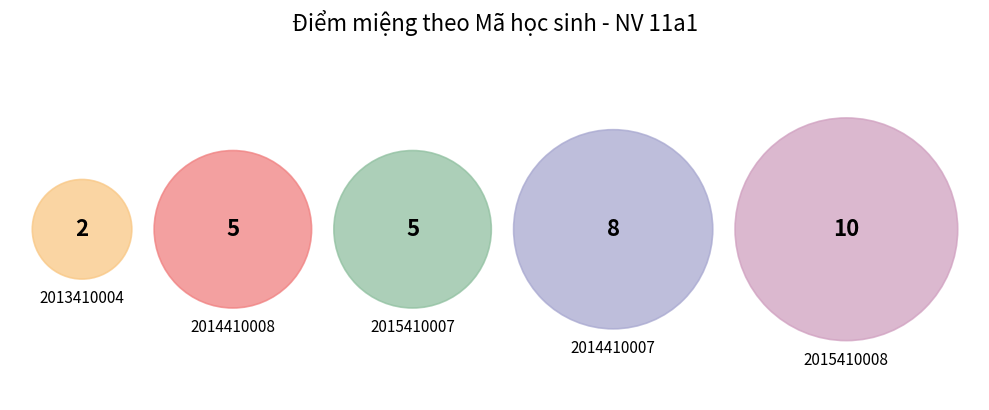

Count the number of slices in the pie.

5